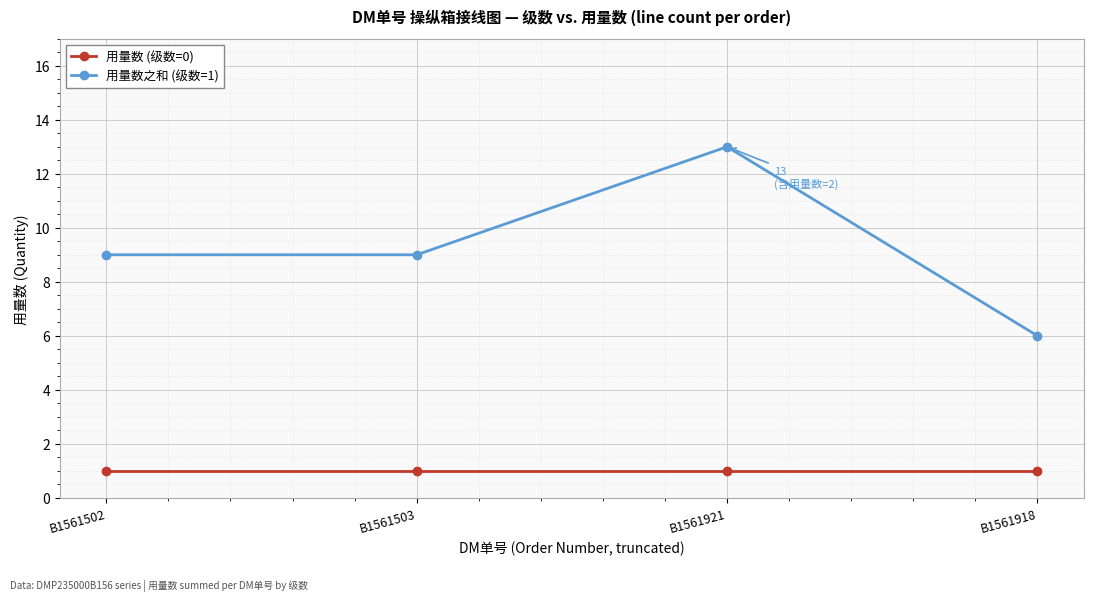

Reading left to right, transcribe all the data shown in this chart.

用量数 (级数=0): 1	1	1	1
用量数之和 (级数=1): 9	9	13	6